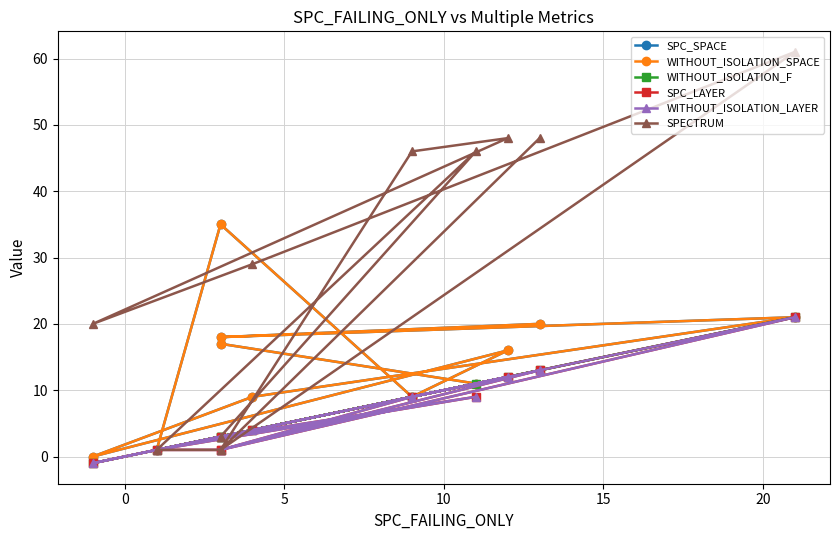

What are all the series names shown in the legend?

SPC_SPACE, WITHOUT_ISOLATION_SPACE, WITHOUT_ISOLATION_F, SPC_LAYER, WITHOUT_ISOLATION_LAYER, SPECTRUM